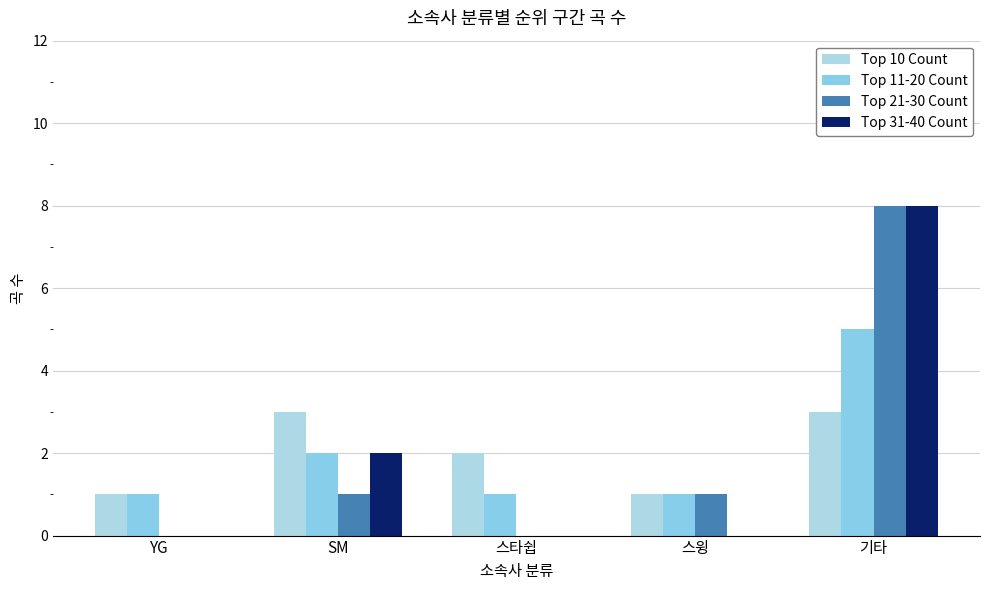

Does the chart contain stacked bars?

No